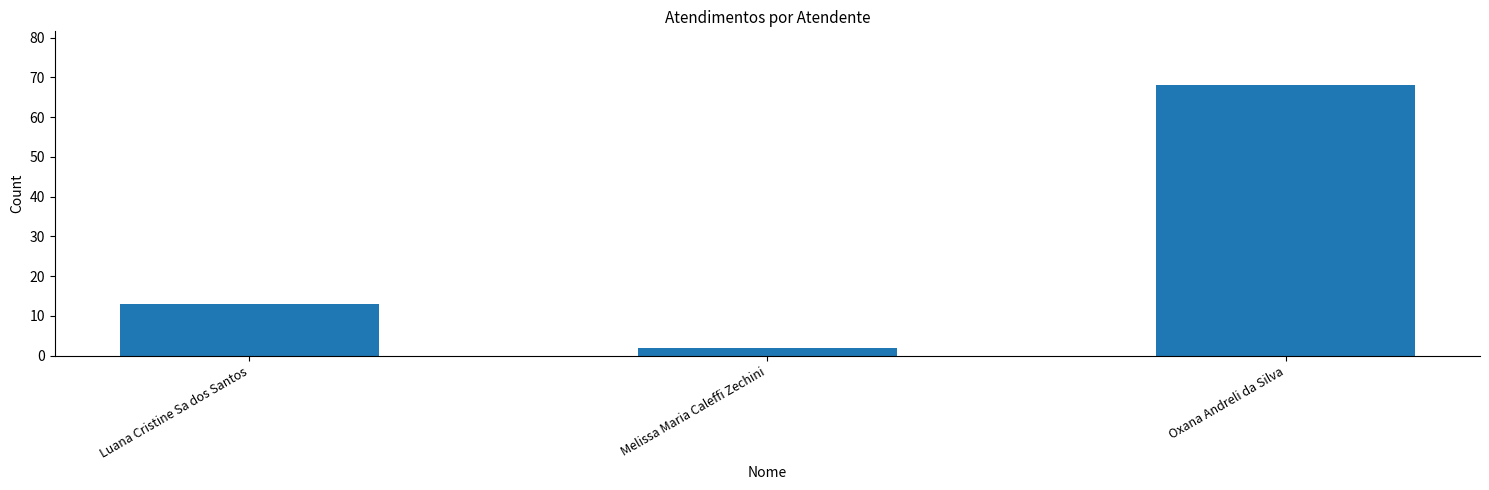

Reading right to left, what are all the values shown in this chart?

Oxana Andreli da Silva=68	Melissa Maria Caleffi Zechini=2	Luana Cristine Sa dos Santos=13